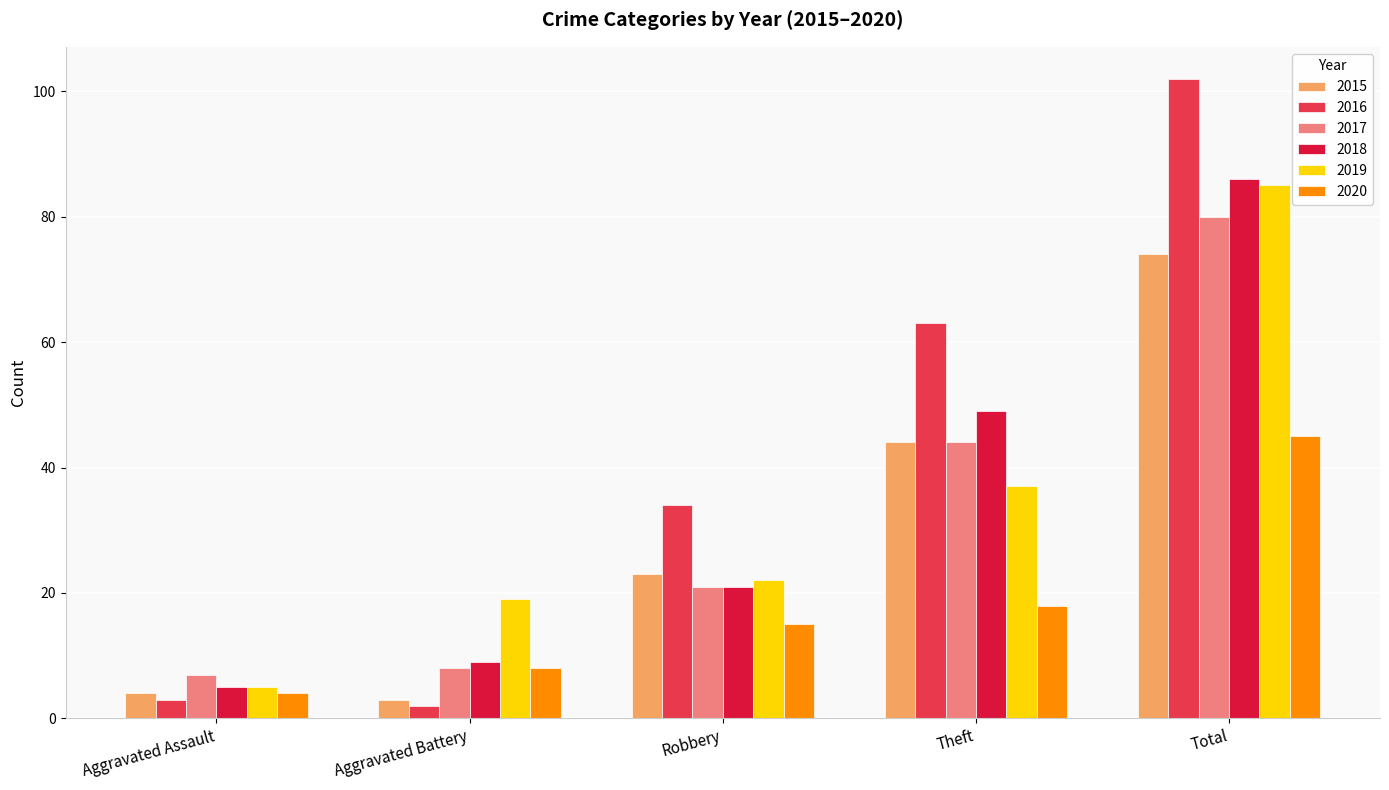

Does the chart contain any negative values?

No